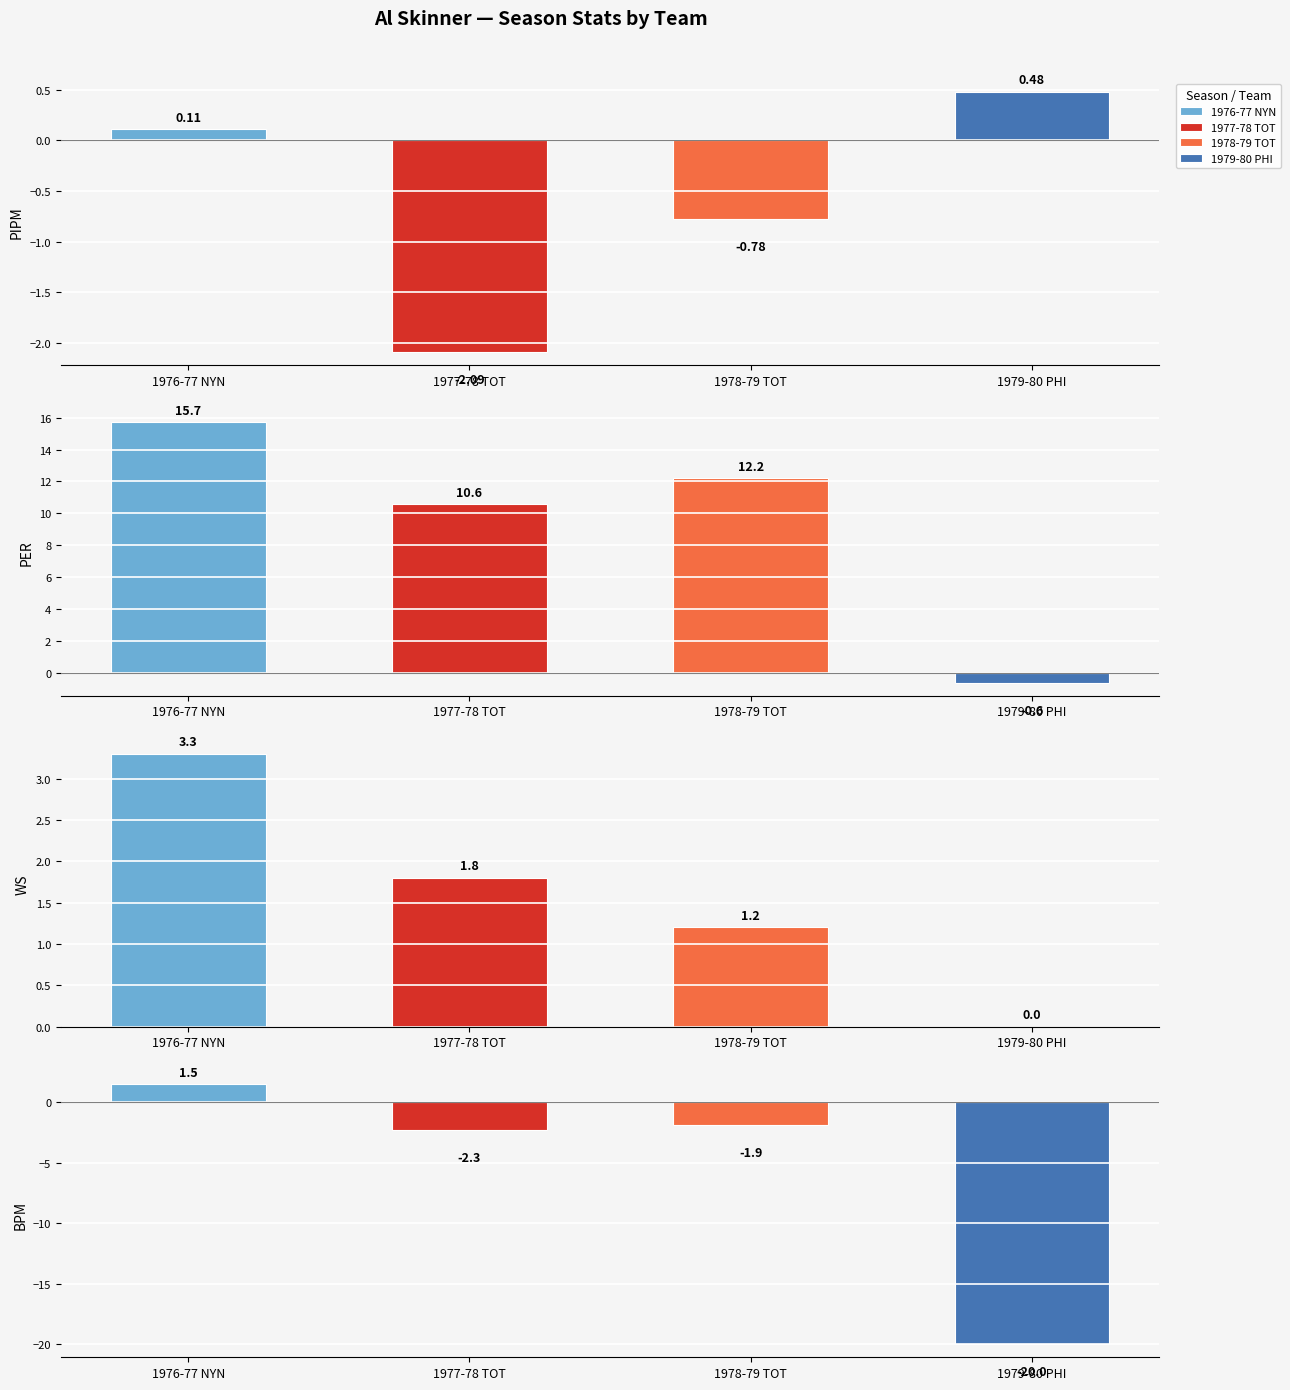

What is the value of the PER bar at the 4th from the left?

-0.6